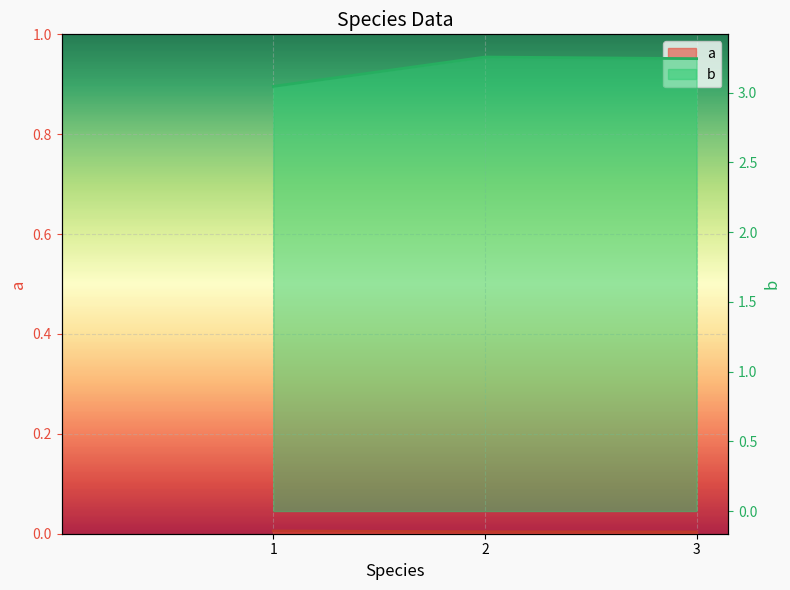

At how many categories does at least one series exceed 0?

3